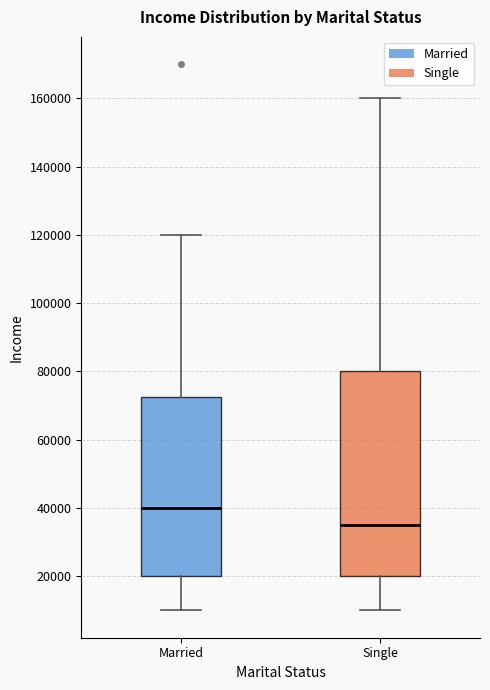

Where is the lower edge of the box for Married on the y-axis? The values are not printed on the chart, so give them approximately, as read against the axis.

20000